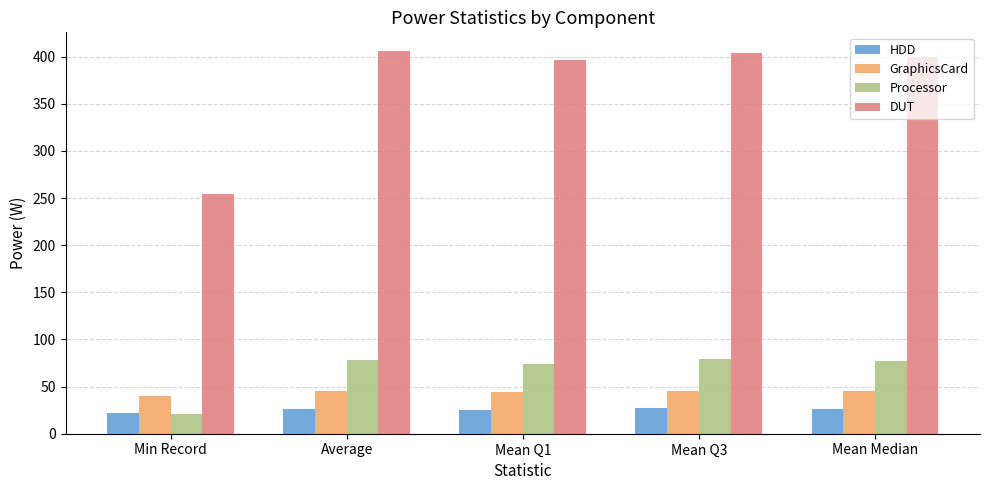

Rank the series at Mean Median from highest to lowest value.

DUT, Processor, GraphicsCard, HDD